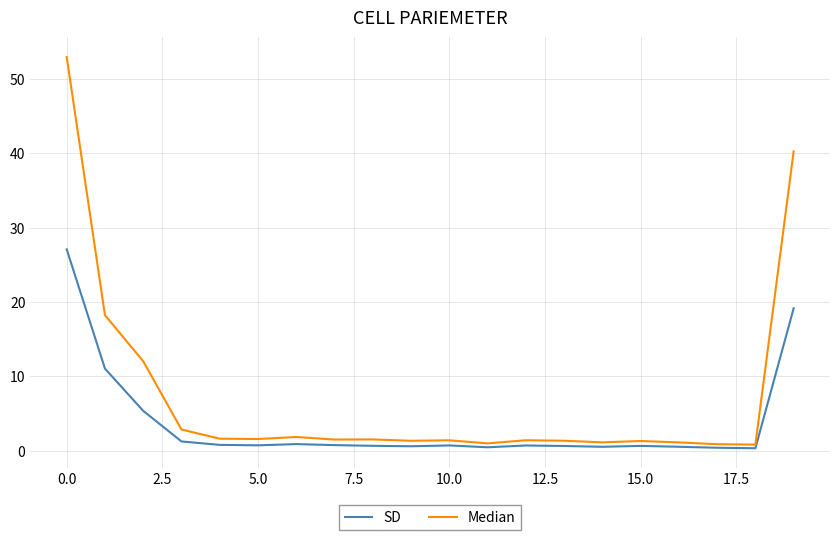

Which series has the largest total across all categories?

Median